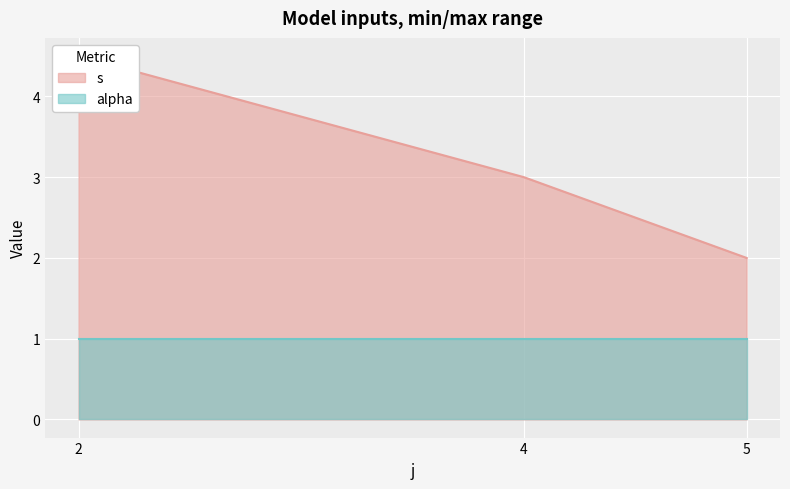

True or false: s and alpha intersect in this chart.

False